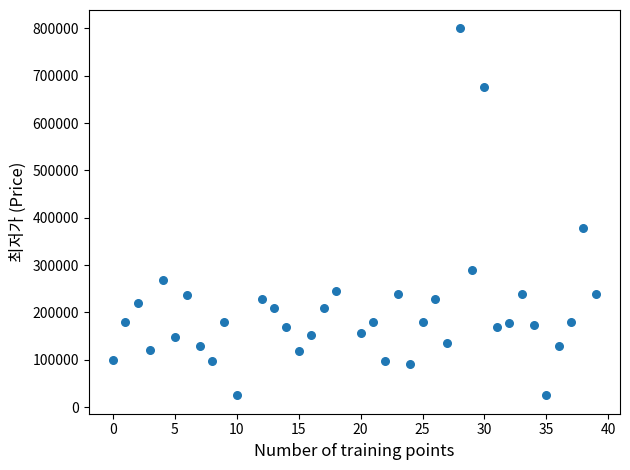

What is the range of Y values (max minus min)?

775000